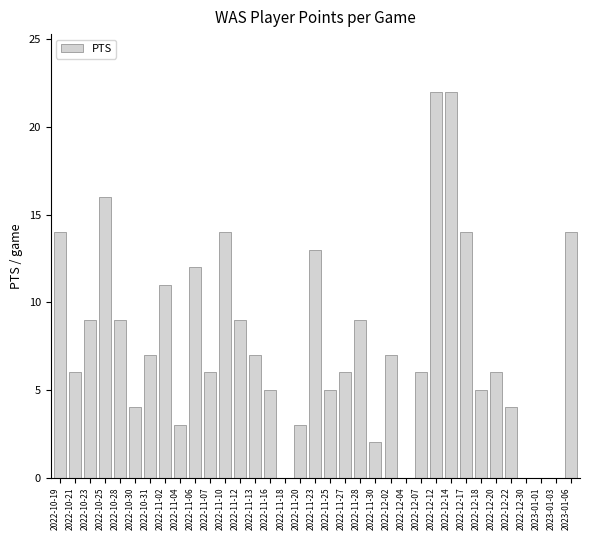

The value at 2022-12-17 is 14. True or false?

True